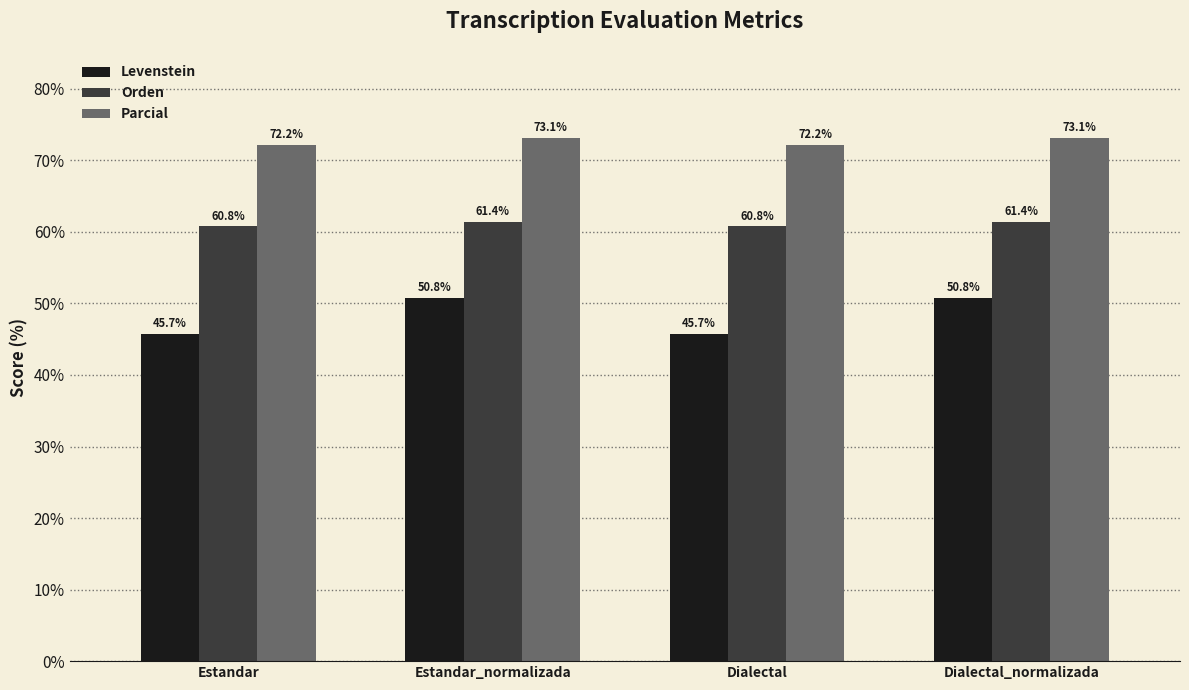

At Estandar, list the series in order from largest to smallest.

Parcial, Orden, Levenstein